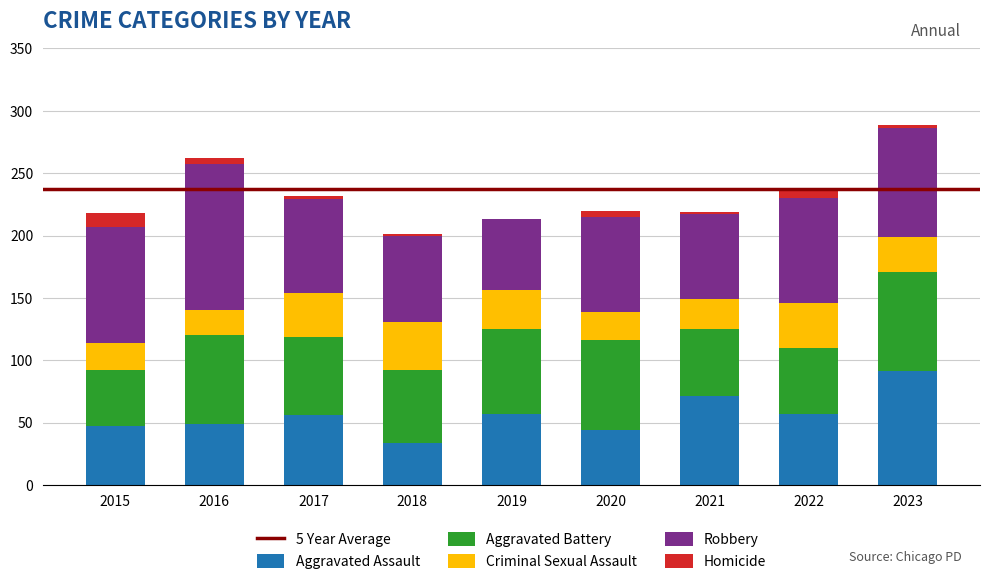

What is the total value across all series at 2019?

213